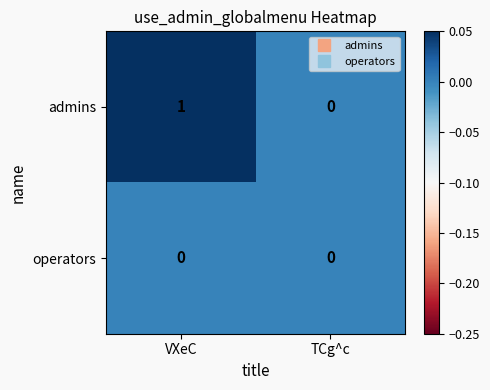

Rank the series by their average value, from highest to lowest.

admins, operators